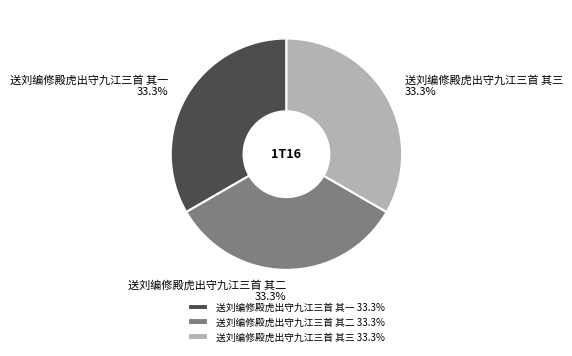

Is there any slice that represents more than half of the pie?

No